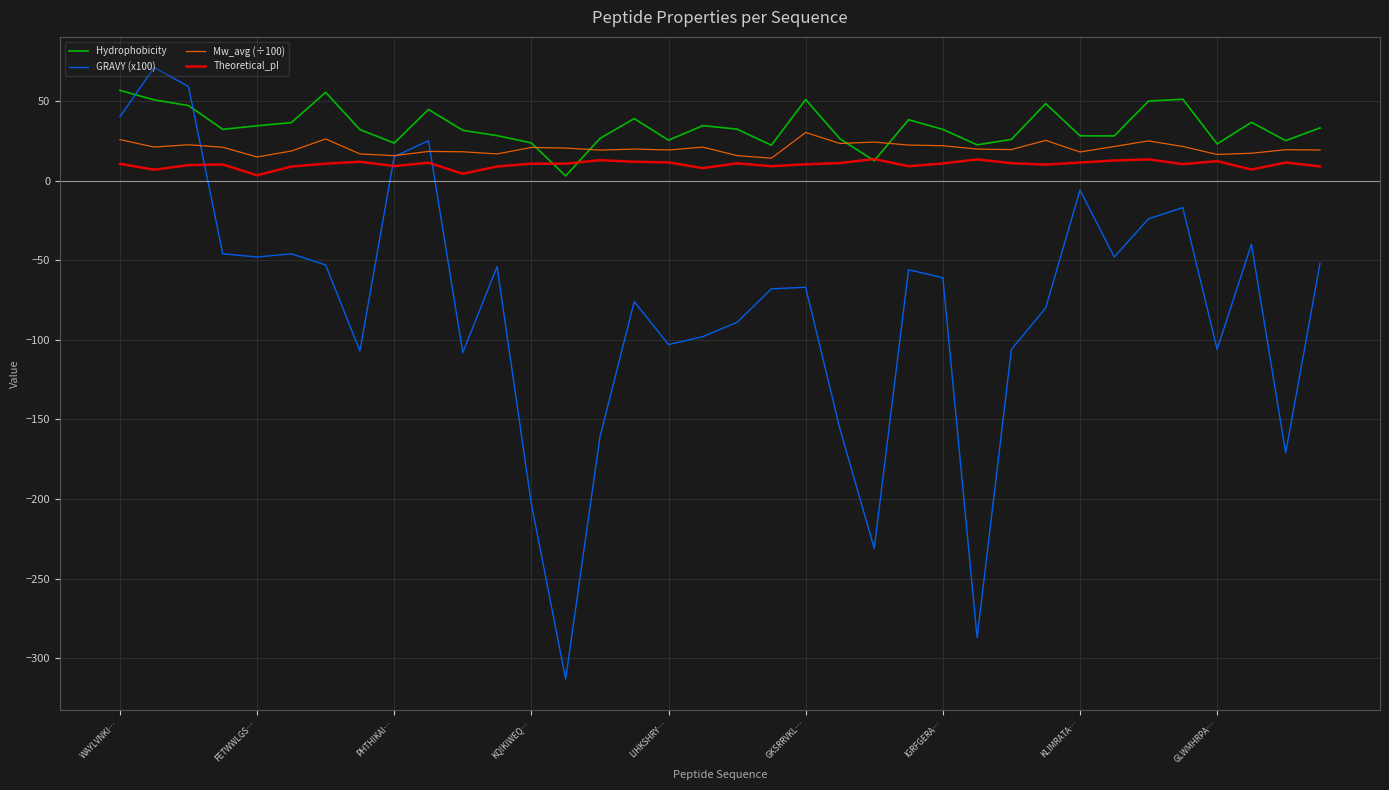

Rank the series by their maximum value, from highest to lowest.

GRAVY (x100), Hydrophobicity, Mw_avg (÷100), Theoretical_pI